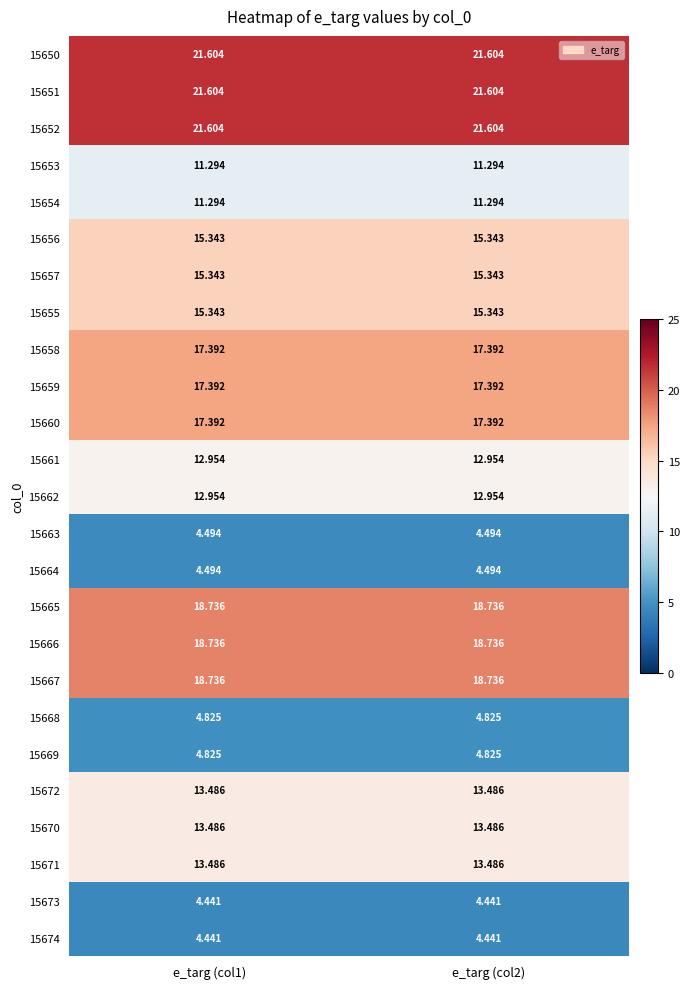

Reading left to right, transcribe all the data shown in this chart.

15650: e_targ (col1)=21.6	e_targ (col2)=21.6
15651: e_targ (col1)=21.6	e_targ (col2)=21.6
15652: e_targ (col1)=21.6	e_targ (col2)=21.6
15653: e_targ (col1)=11.3	e_targ (col2)=11.3
15654: e_targ (col1)=11.3	e_targ (col2)=11.3
15656: e_targ (col1)=15.3	e_targ (col2)=15.3
15657: e_targ (col1)=15.3	e_targ (col2)=15.3
15655: e_targ (col1)=15.3	e_targ (col2)=15.3
15658: e_targ (col1)=17.4	e_targ (col2)=17.4
15659: e_targ (col1)=17.4	e_targ (col2)=17.4
15660: e_targ (col1)=17.4	e_targ (col2)=17.4
15661: e_targ (col1)=13.0	e_targ (col2)=13.0
15662: e_targ (col1)=13.0	e_targ (col2)=13.0
15663: e_targ (col1)=4.5	e_targ (col2)=4.5
15664: e_targ (col1)=4.5	e_targ (col2)=4.5
15665: e_targ (col1)=18.7	e_targ (col2)=18.7
15666: e_targ (col1)=18.7	e_targ (col2)=18.7
15667: e_targ (col1)=18.7	e_targ (col2)=18.7
15668: e_targ (col1)=4.8	e_targ (col2)=4.8
15669: e_targ (col1)=4.8	e_targ (col2)=4.8
15672: e_targ (col1)=13.5	e_targ (col2)=13.5
15670: e_targ (col1)=13.5	e_targ (col2)=13.5
15671: e_targ (col1)=13.5	e_targ (col2)=13.5
15673: e_targ (col1)=4.4	e_targ (col2)=4.4
15674: e_targ (col1)=4.4	e_targ (col2)=4.4